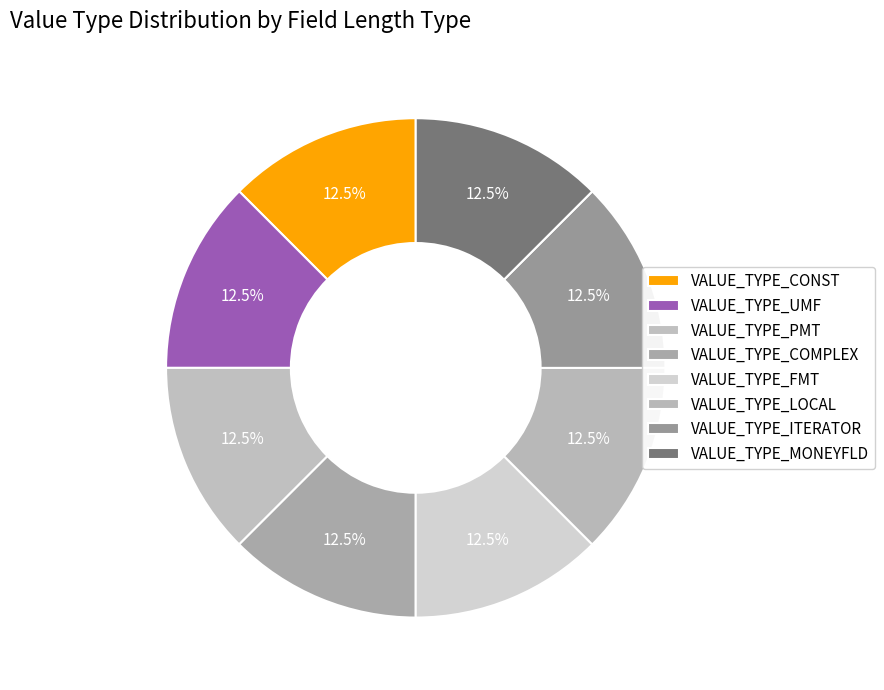

What is the total percentage of VALUE_TYPE_CONST and VALUE_TYPE_UMF?

25.0%